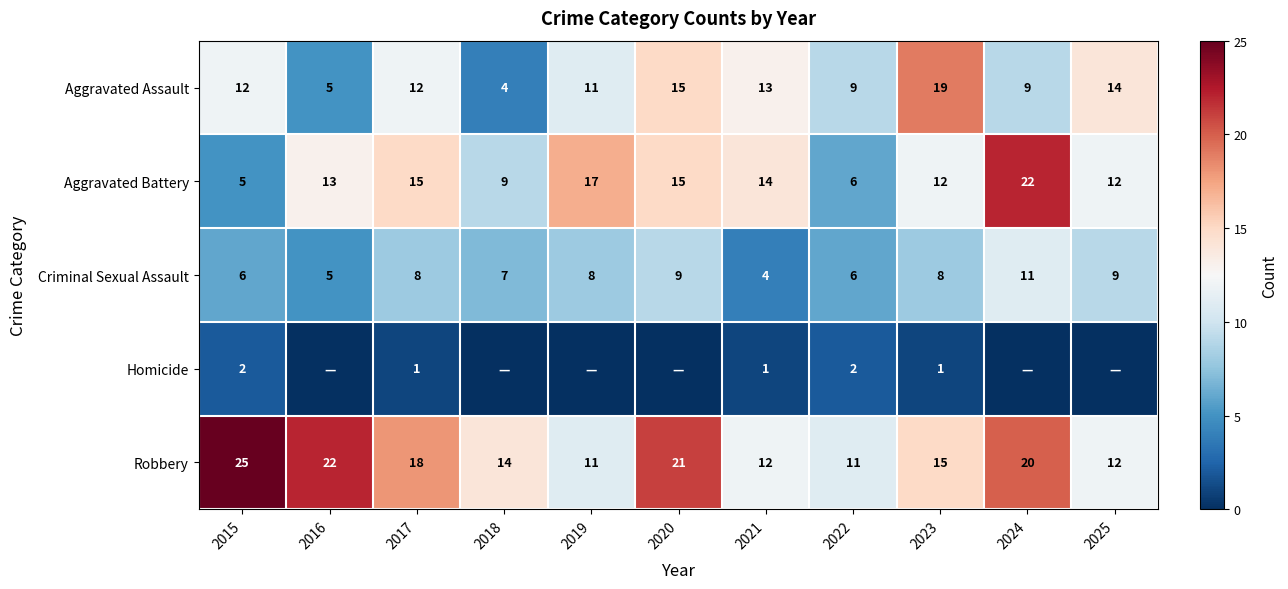

What is the average value of the Aggravated Assault series?

11